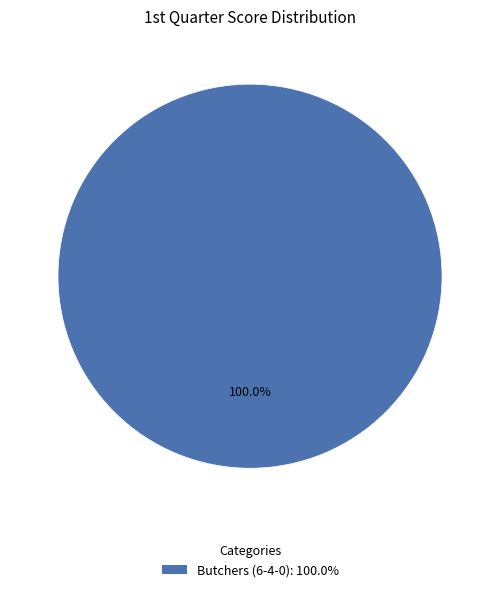

How many segments does this pie chart have?

1